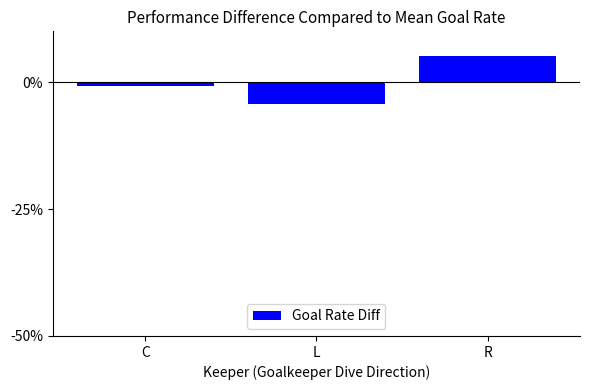

What is the sum of the values at L and R?

0.8